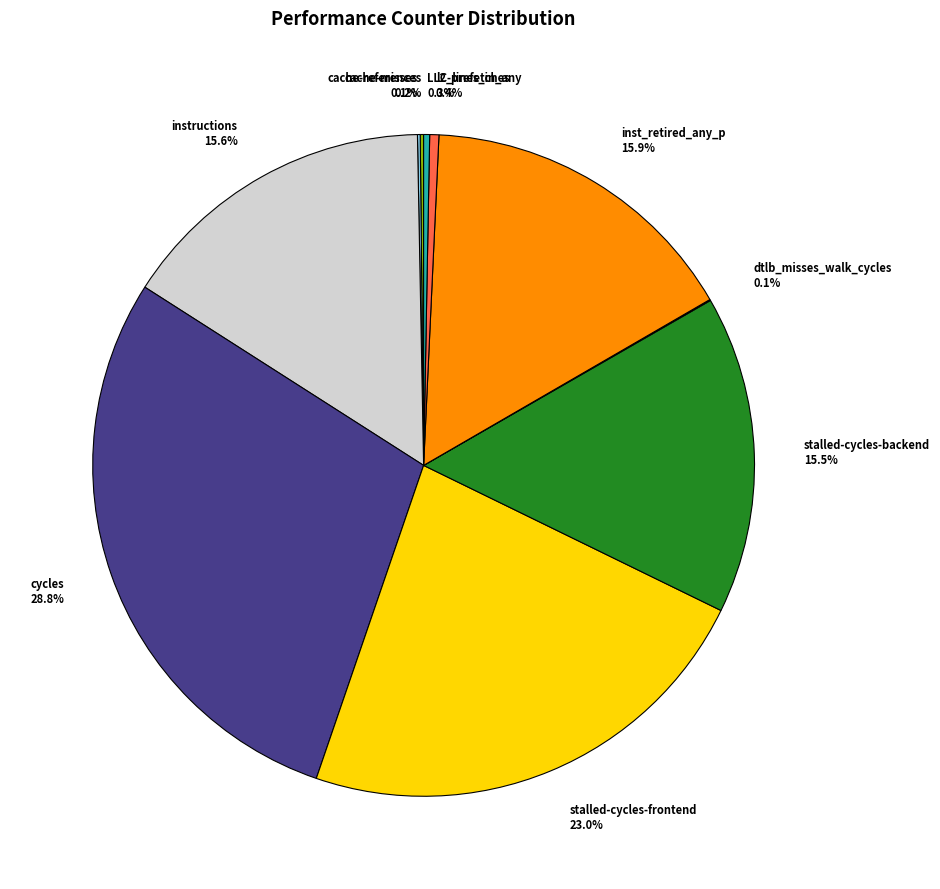

To the nearest percent, what is the difference between the largest and smallest slice percentages?

29%